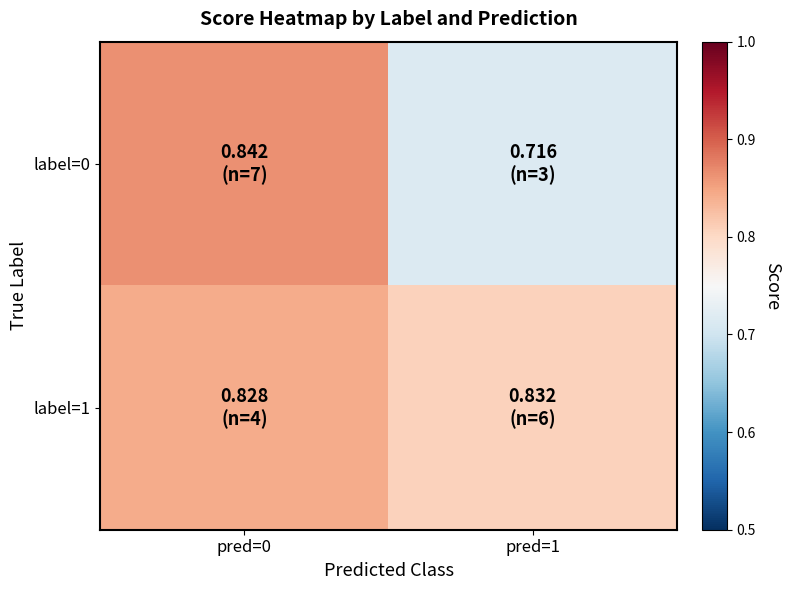

What is the total value across all series at pred=0?

1.7